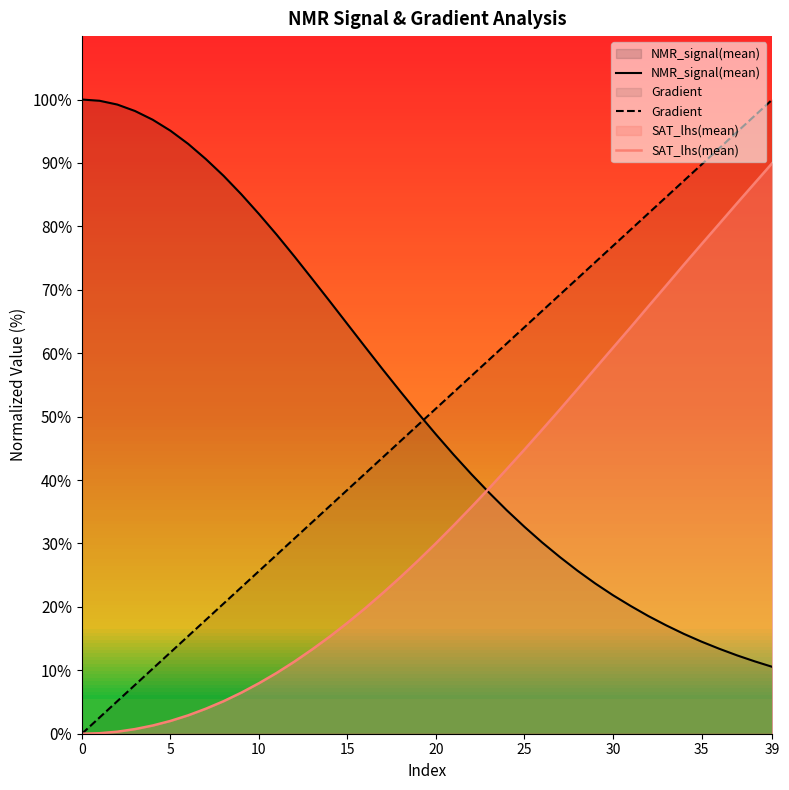

Which series has the largest range (max minus min)?

Gradient